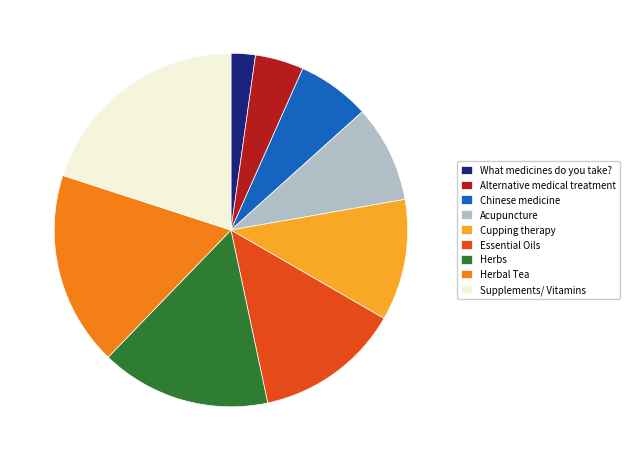

True or false: Supplements/ Vitamins accounts for 31% of the total.

False